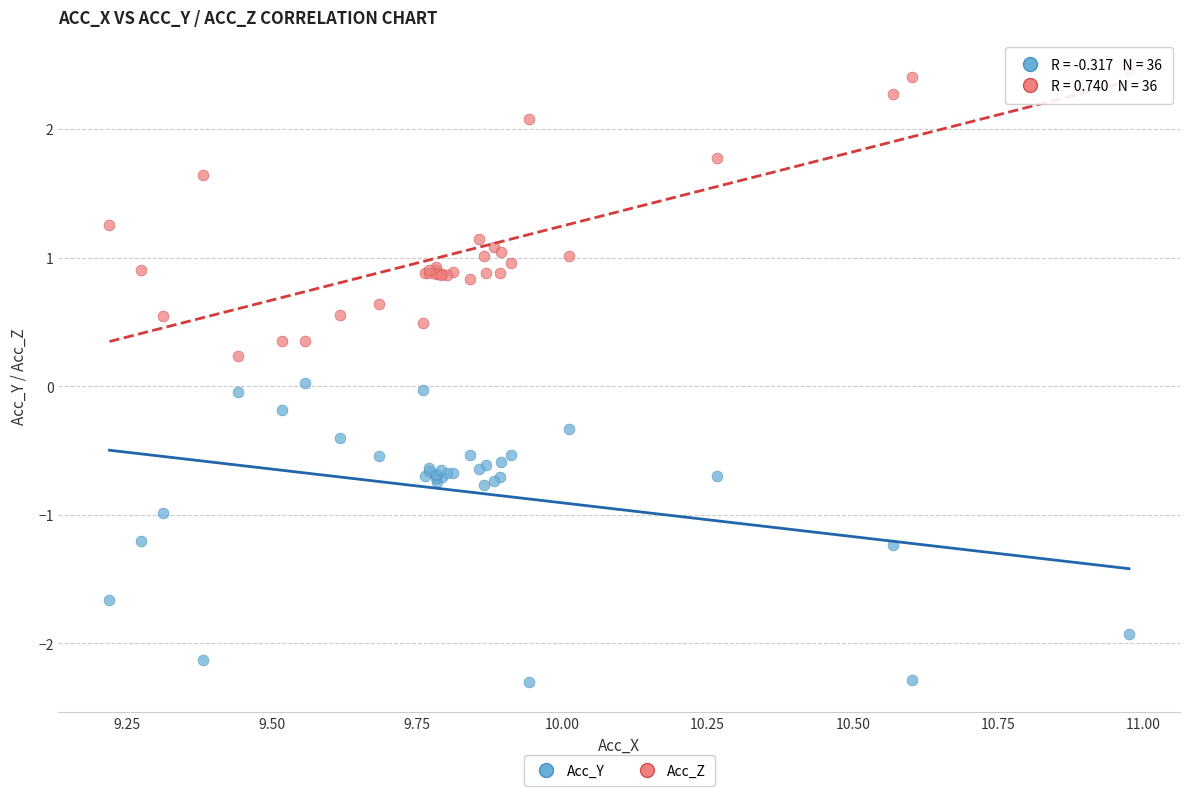

What is the X range (max minus min) for the scatter plot?

1.8